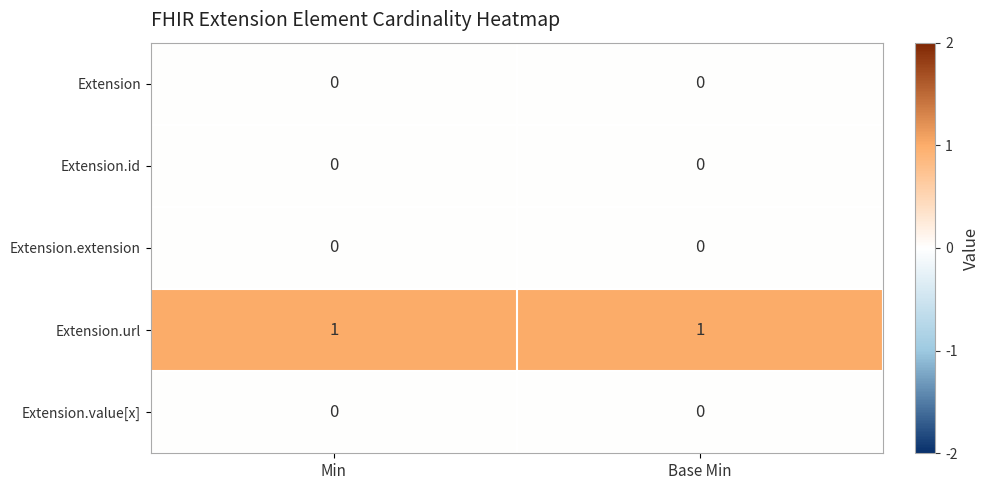

True or false: Extension.value[x] has a value of 0 at Base Min.

True